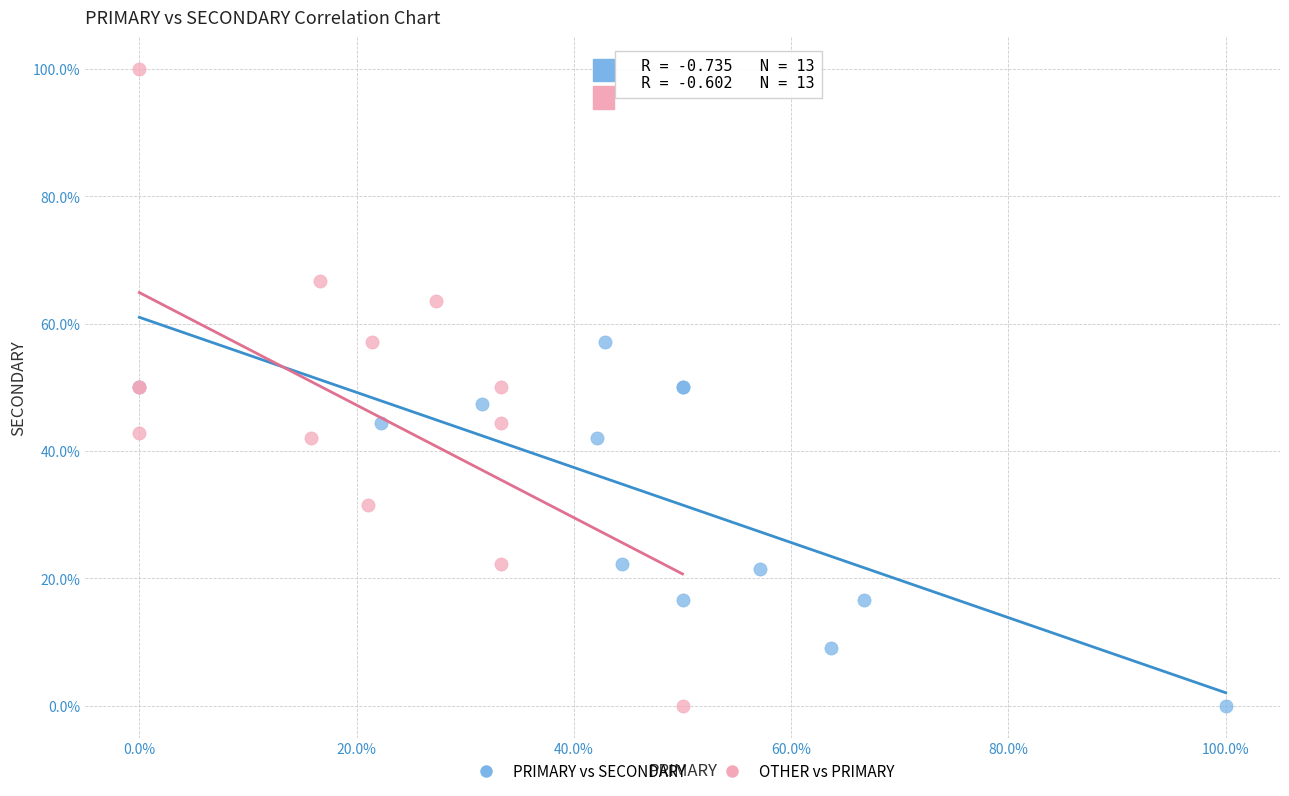

Which series contains the highest Y value?

OTHER vs PRIMARY